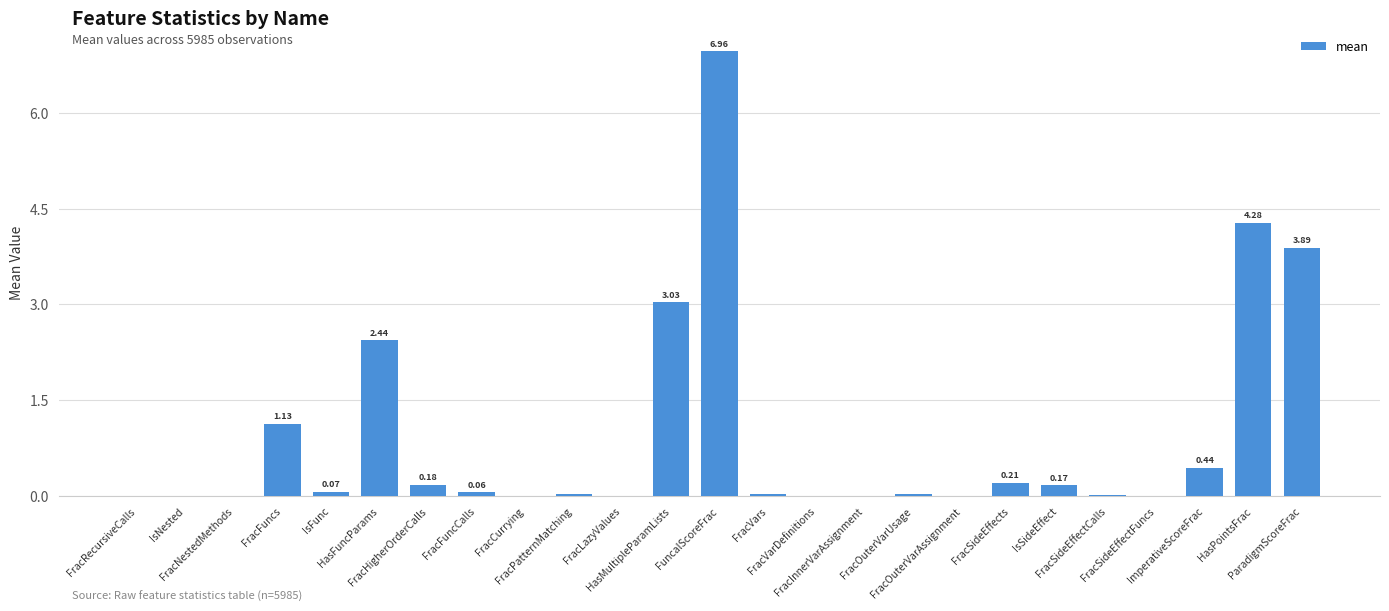

The value at FracVars is 0.0. True or false?

True